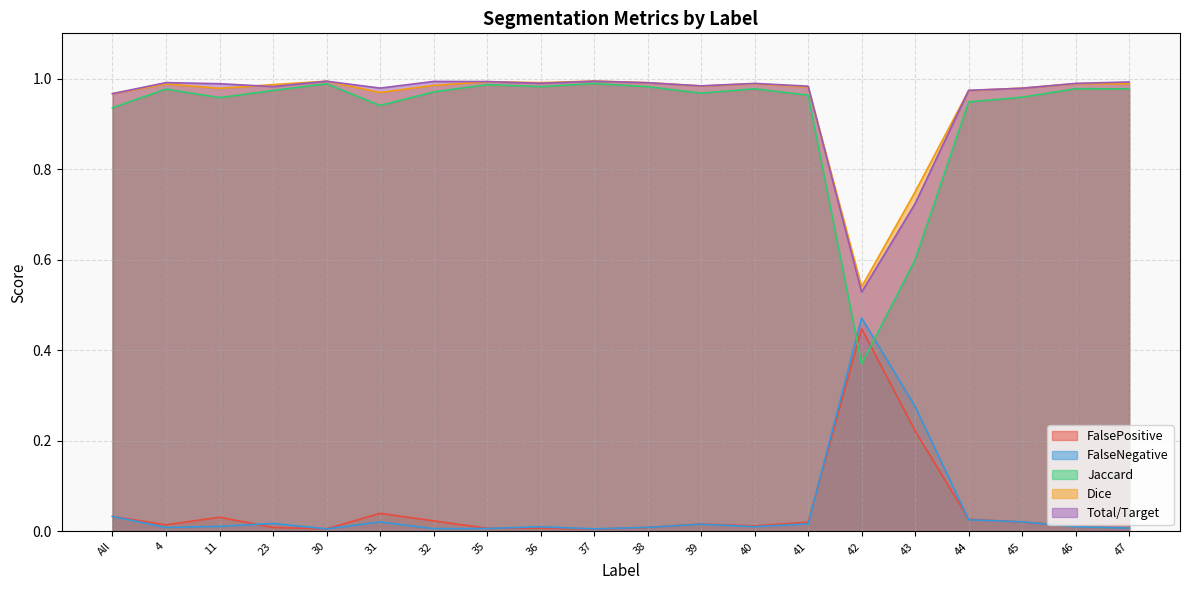

What is the label of the 6th point from the right?

42